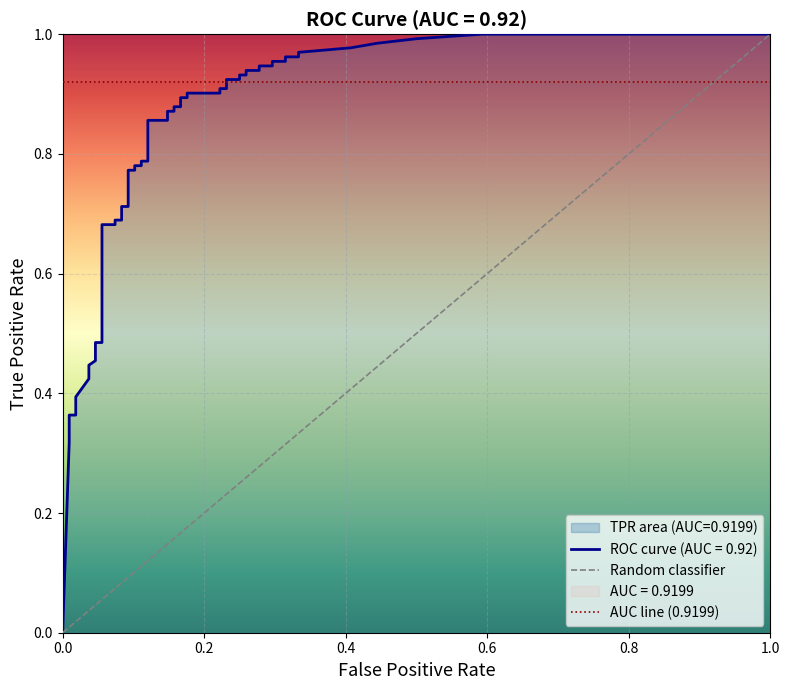

Which series has the widest spread of values?

Random classifier